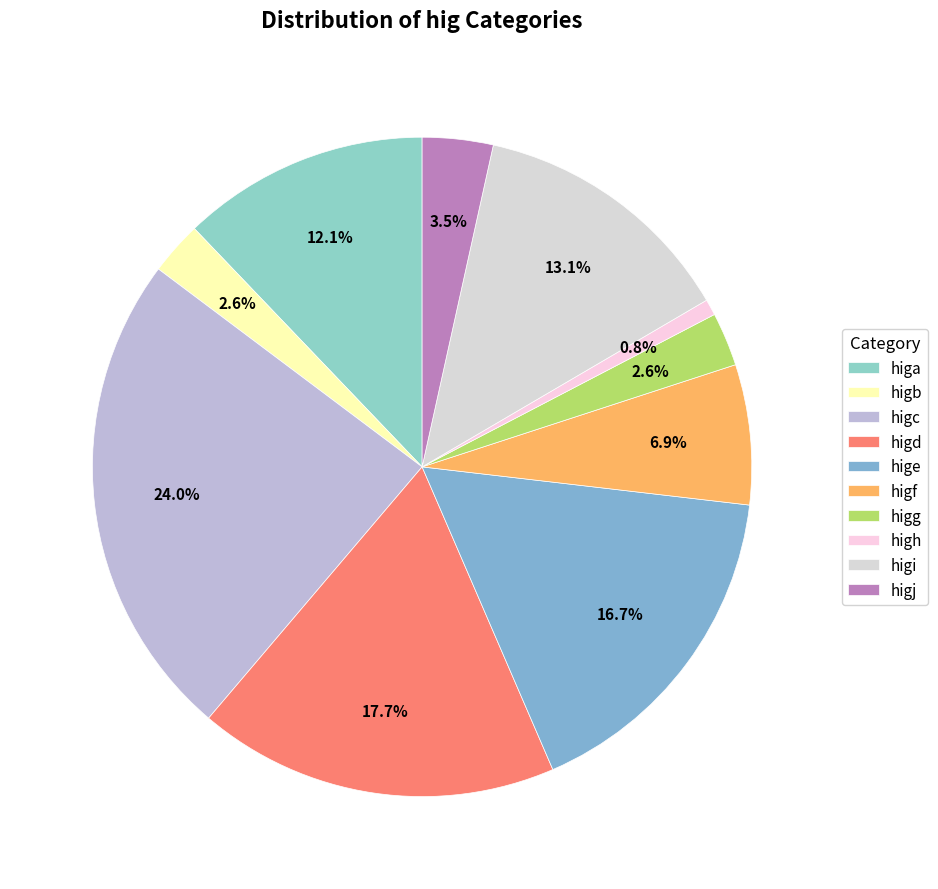

Does high account for over 50% of the chart?

No